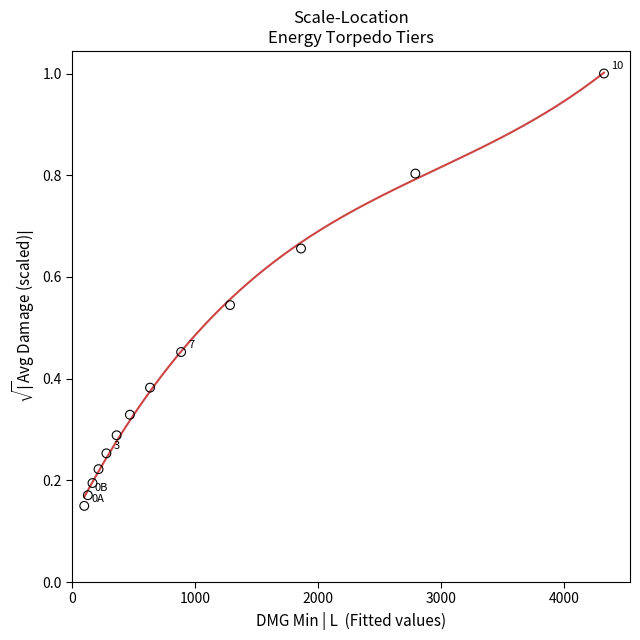

What is the range of Y values (max minus min)?

0.9